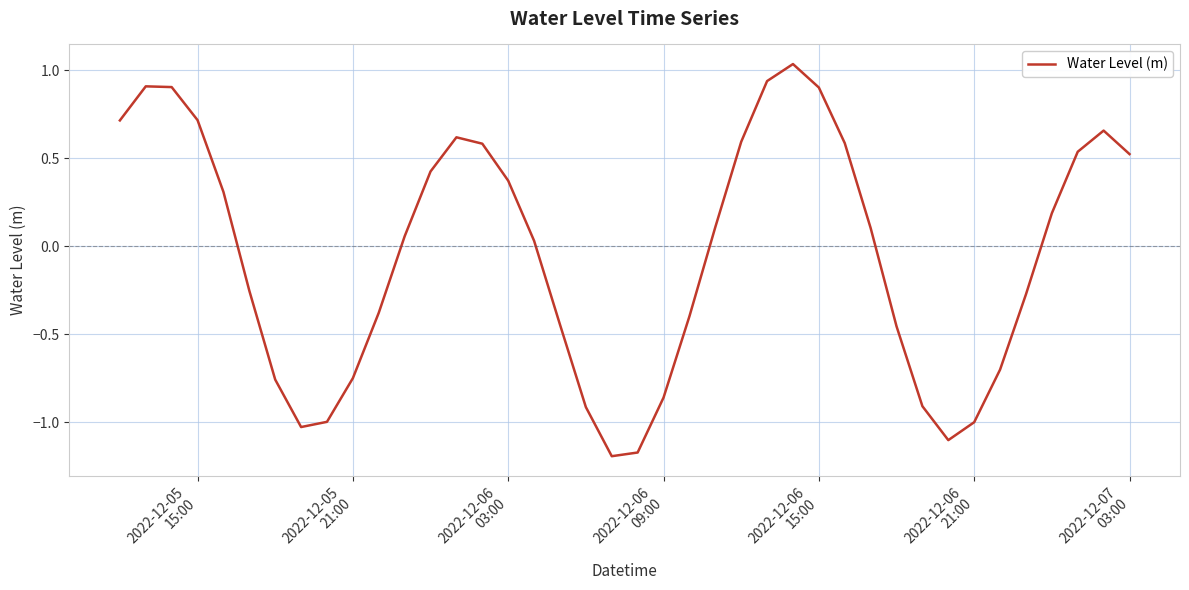

Is this an area chart (filled region under the line)?

No